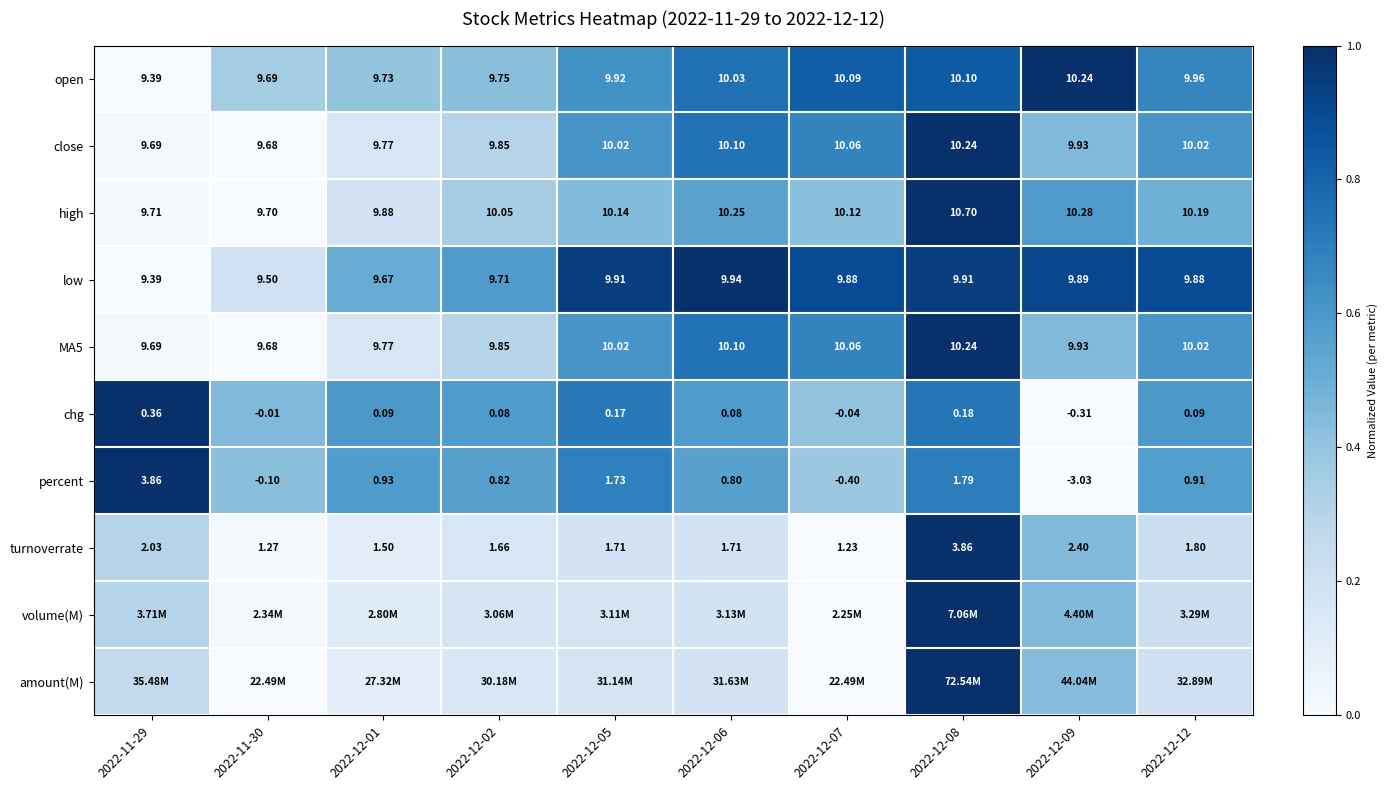

Is the value of chg at 2022-12-06 greater than the value of close at 2022-12-08?

No